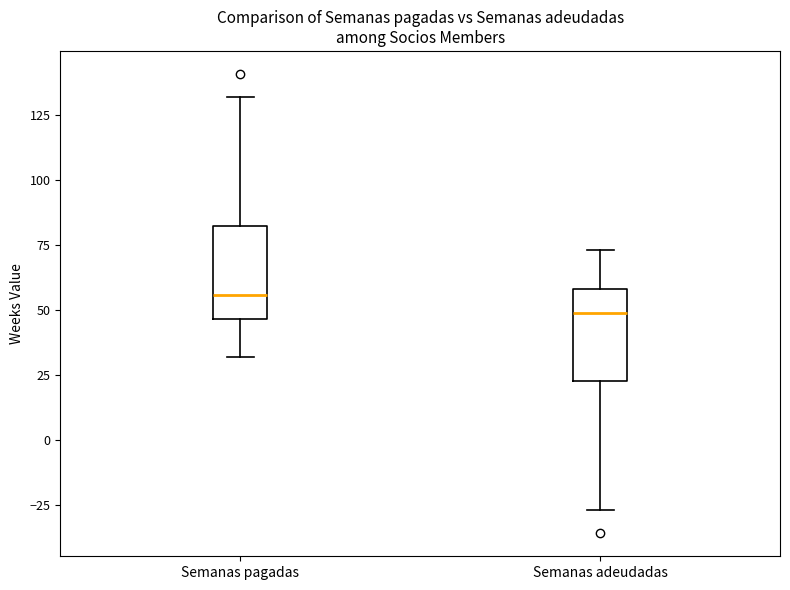

Reading left to right, transcribe this box plot: for each box, give where its median line is, the range the box spans, and where its two whiskers end, as read against the y-axis. The values are not printed on the chart, so give them approximately, as read against the axis.

Semanas pagadas: median 55, box 45 to 85, whiskers 30 to 130
Semanas adeudadas: median 50, box 25 to 60, whiskers -25 to 75